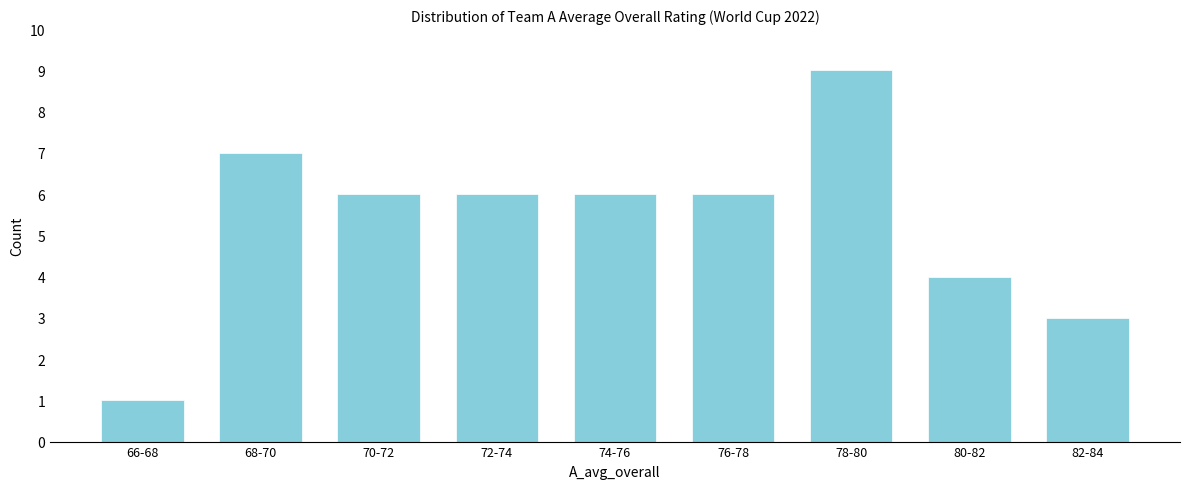

Reading left to right, transcribe all the data shown in this chart.

1	7	6	6	6	6	9	4	3